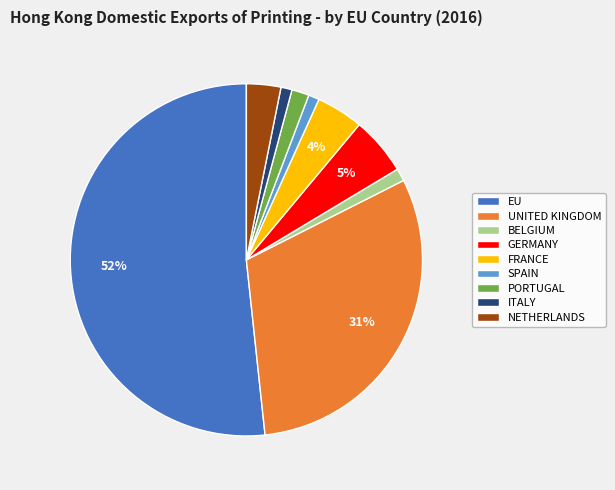

Count the number of slices in the pie.

9